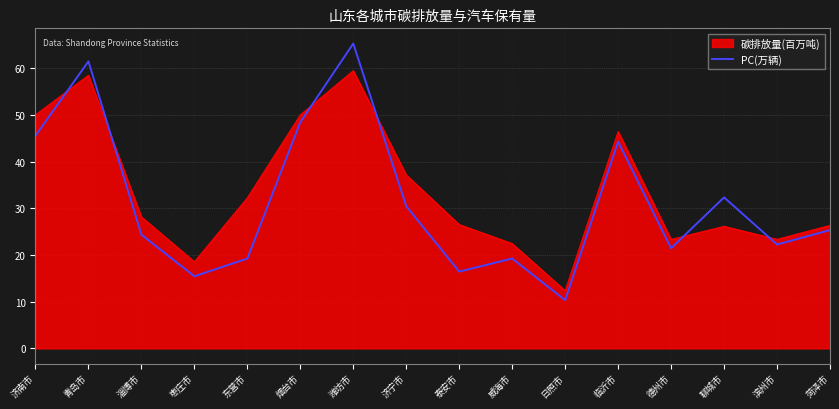

What position from the left is 聊城市?

14